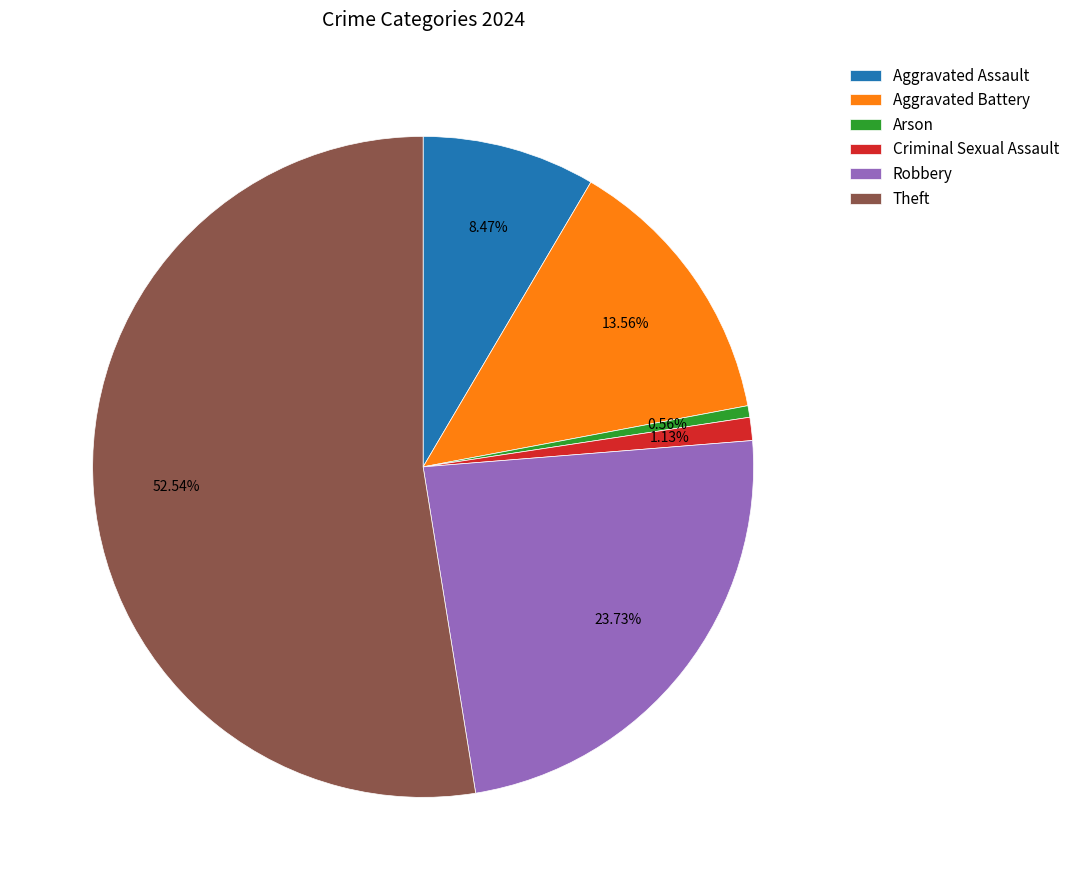

Combined, do Aggravated Assault and Arson account for over 50%?

No